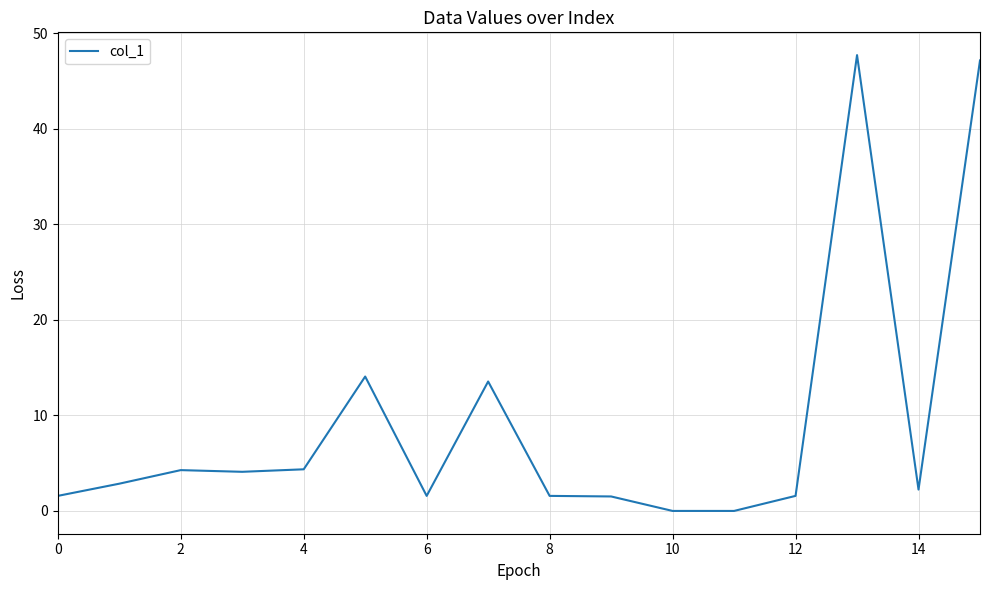

Is this an area chart (filled region under the line)?

No